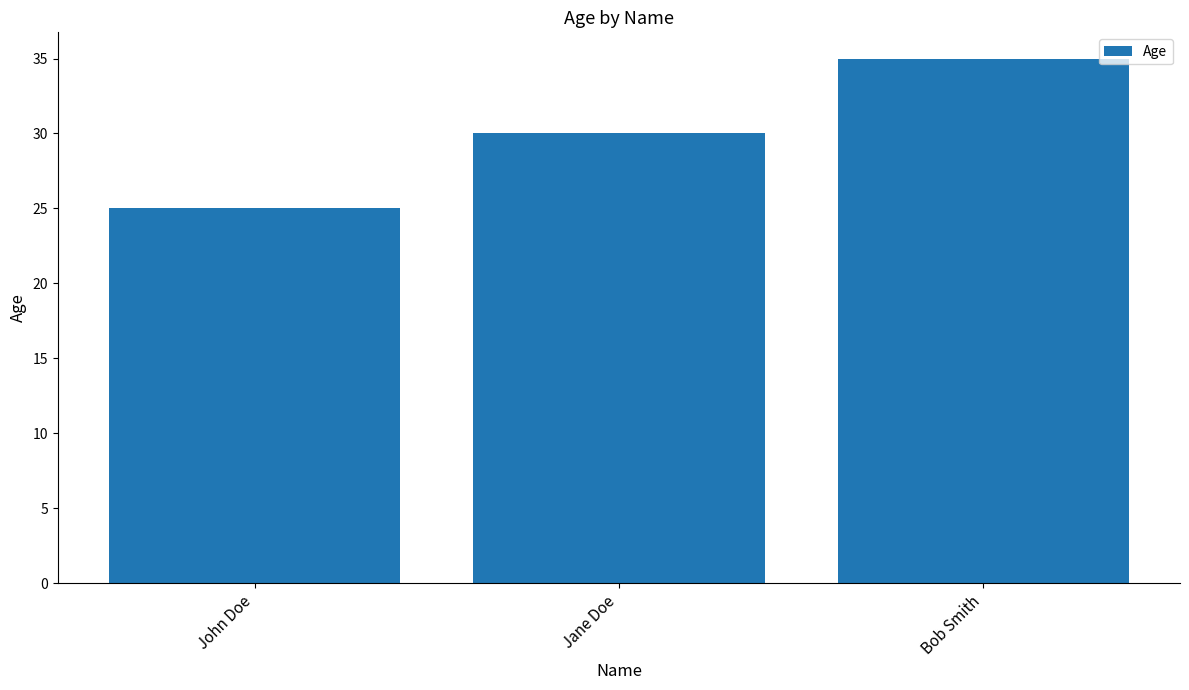

What position from the left is Bob Smith?

3